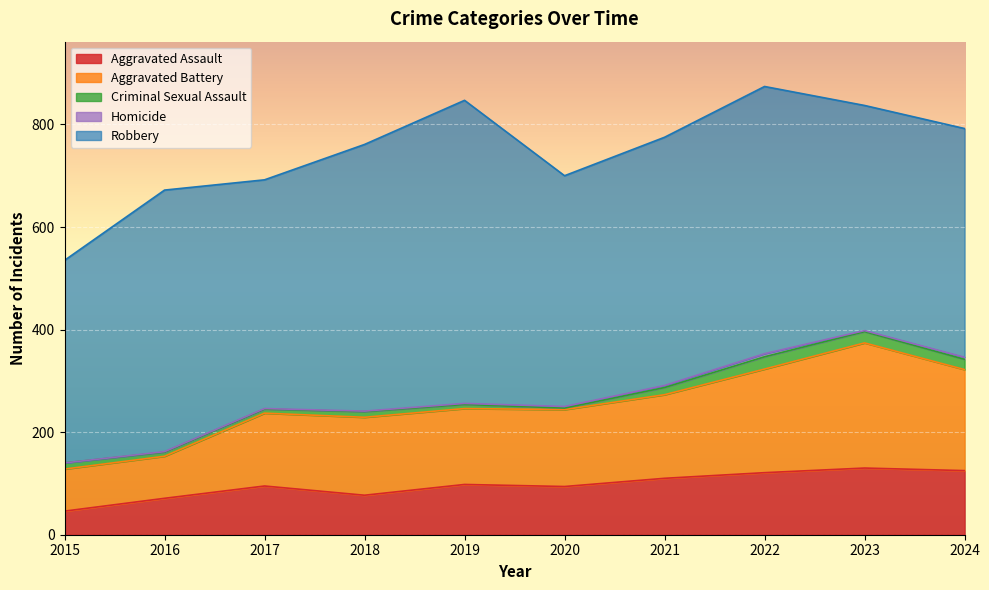

How many values in the Robbery series exceed 484?

4